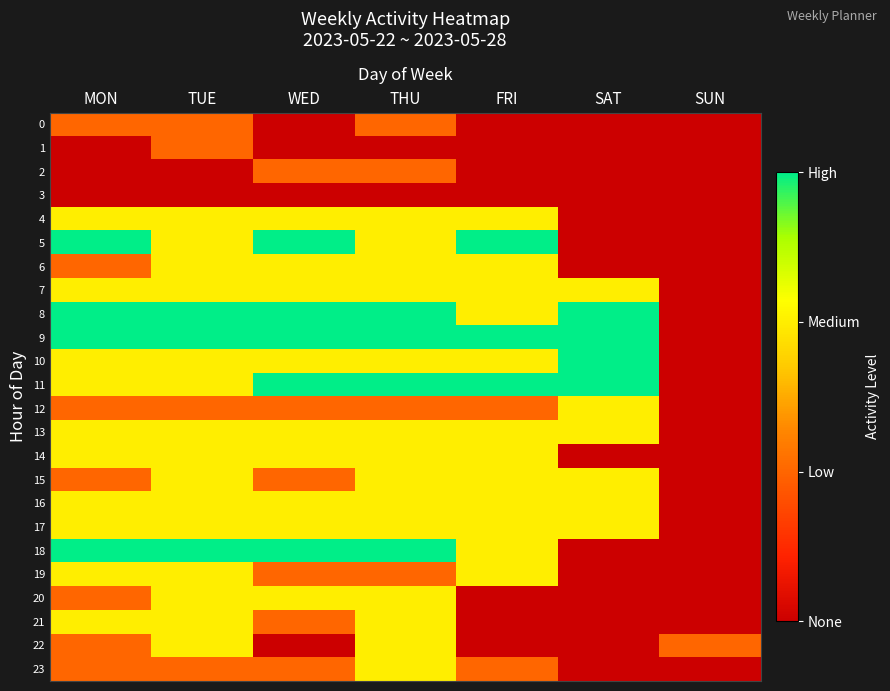

What is the maximum value shown in the chart?

3